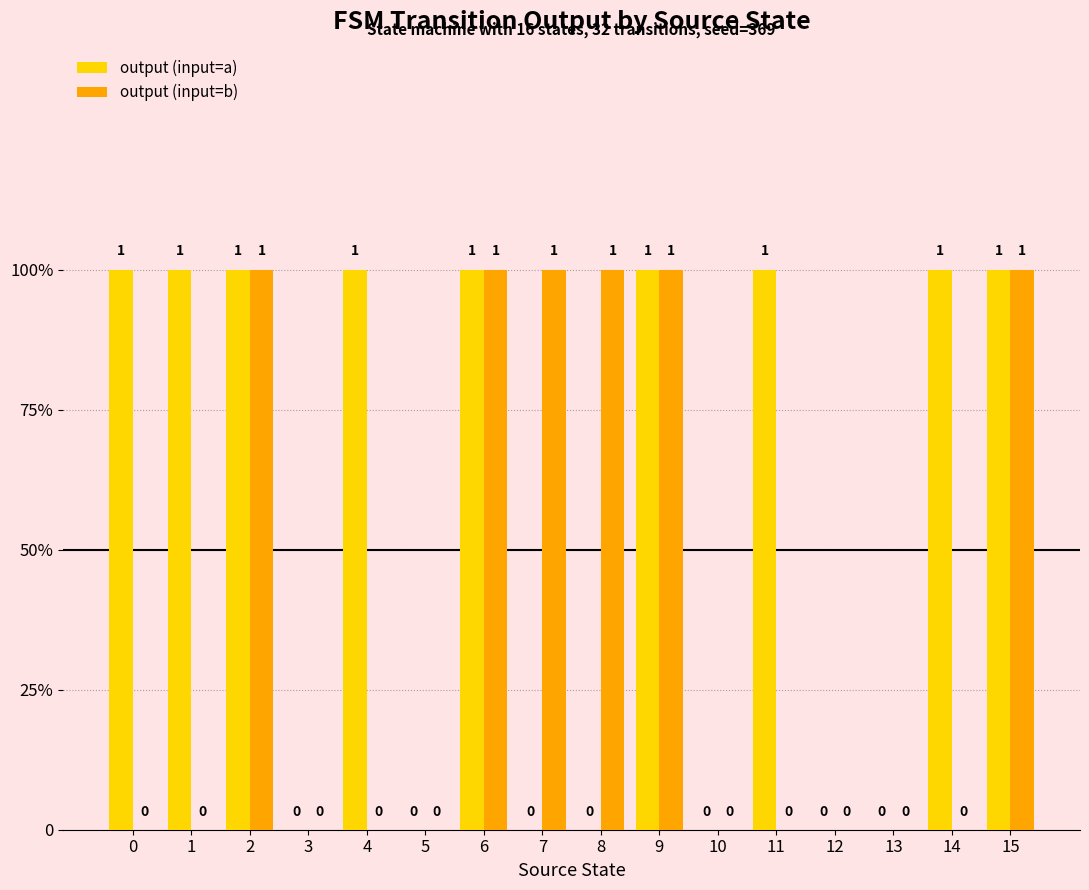

The value of output (input=a) at 0 is 2. True or false?

False